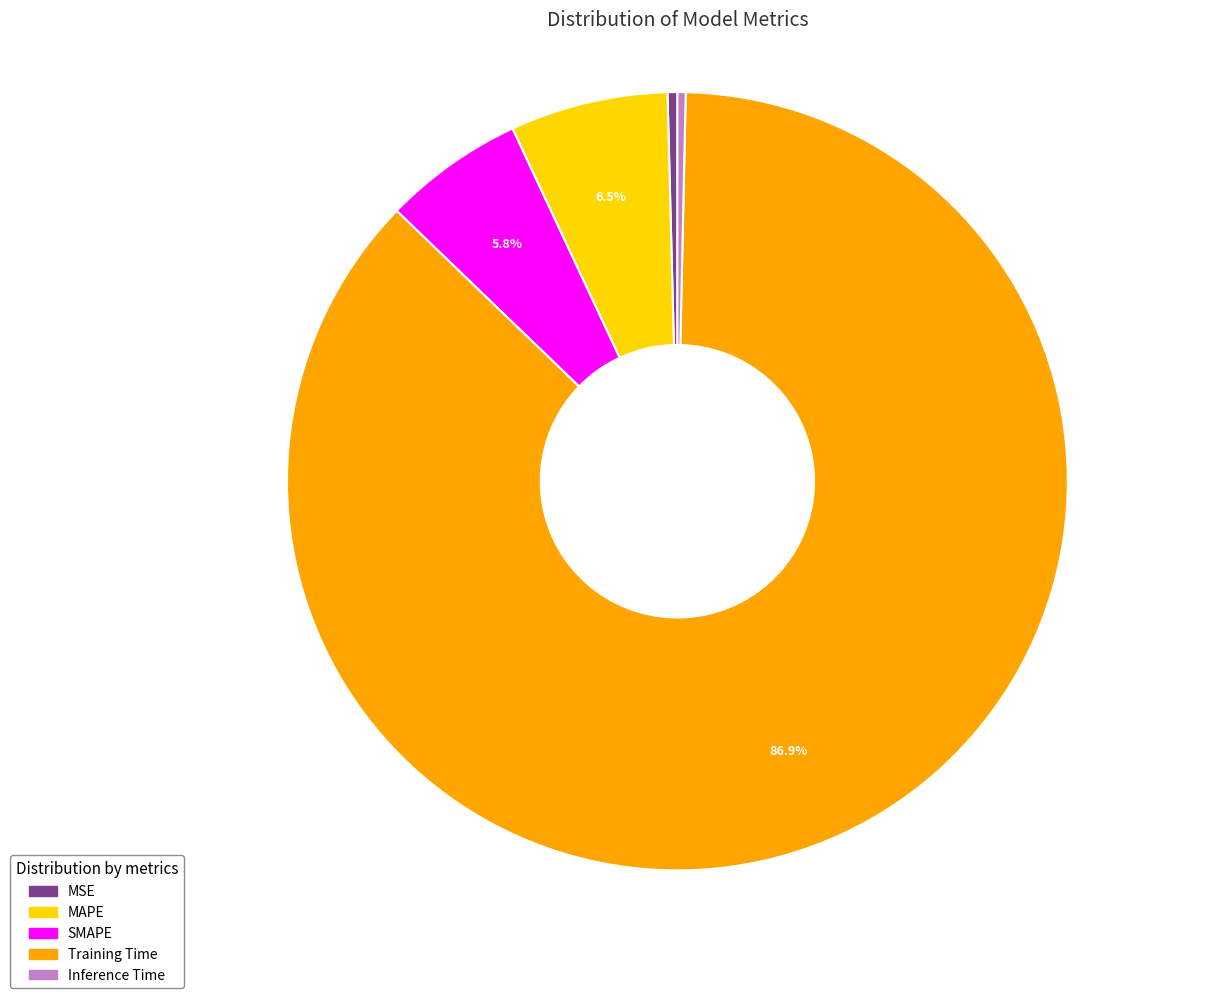

Do SMAPE and Inference Time together represent more than half of the pie?

No